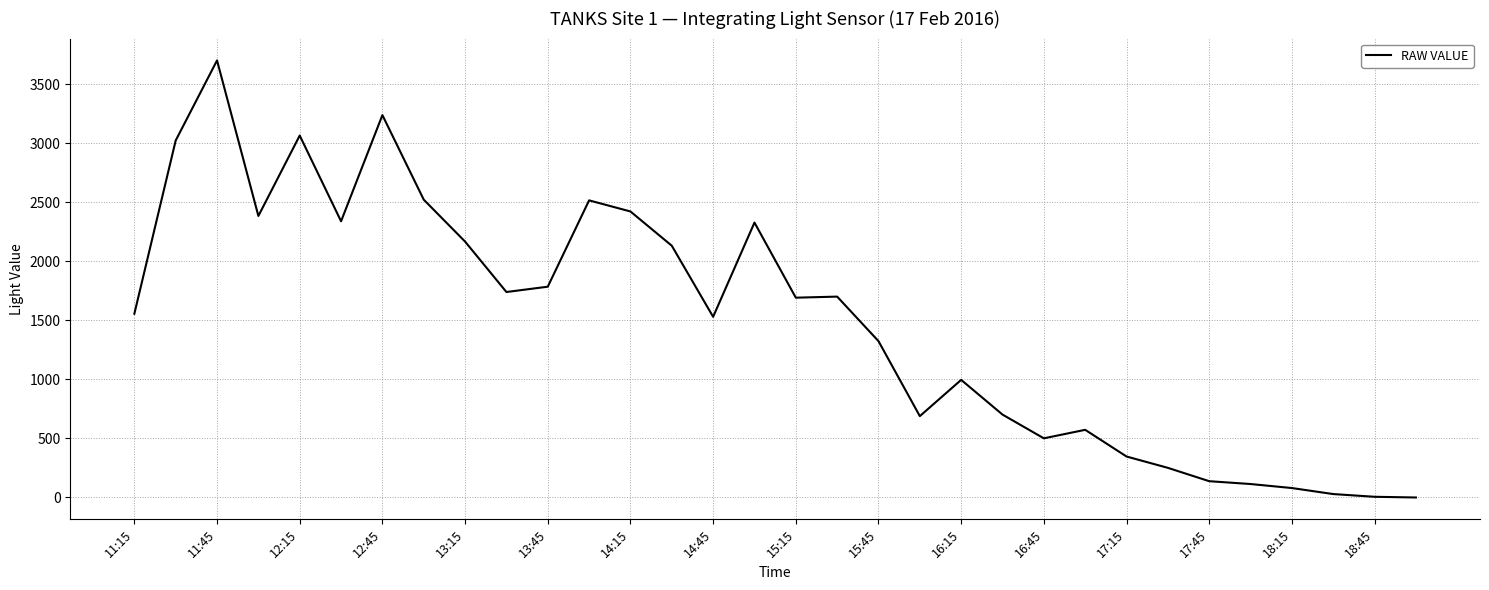

What is the greatest value displayed?

3701